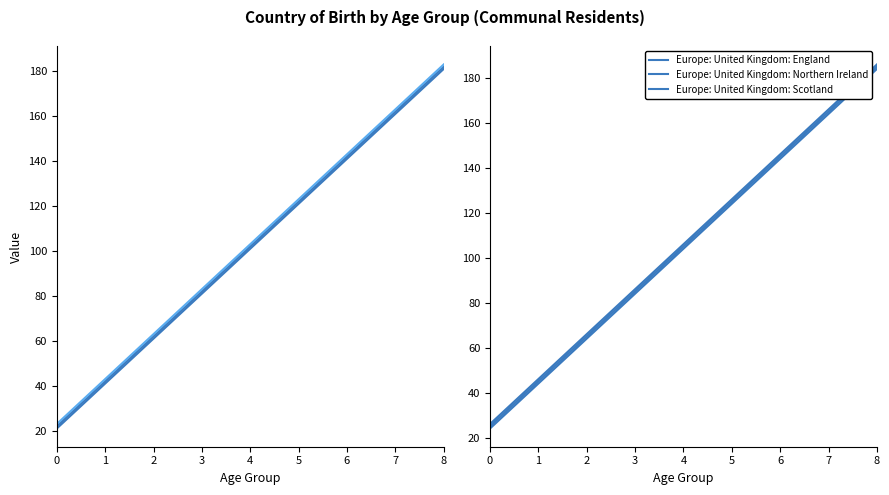

Which series has the largest total across all categories?

Europe: United Kingdom: Scotland